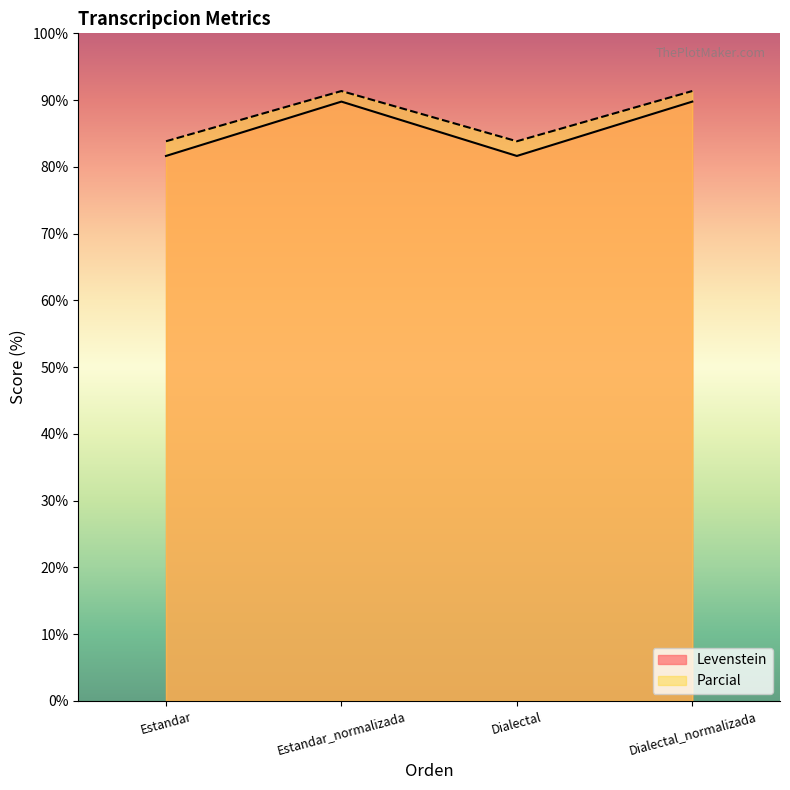

List the series in order of their peak value, lowest first.

Levenstein, Parcial